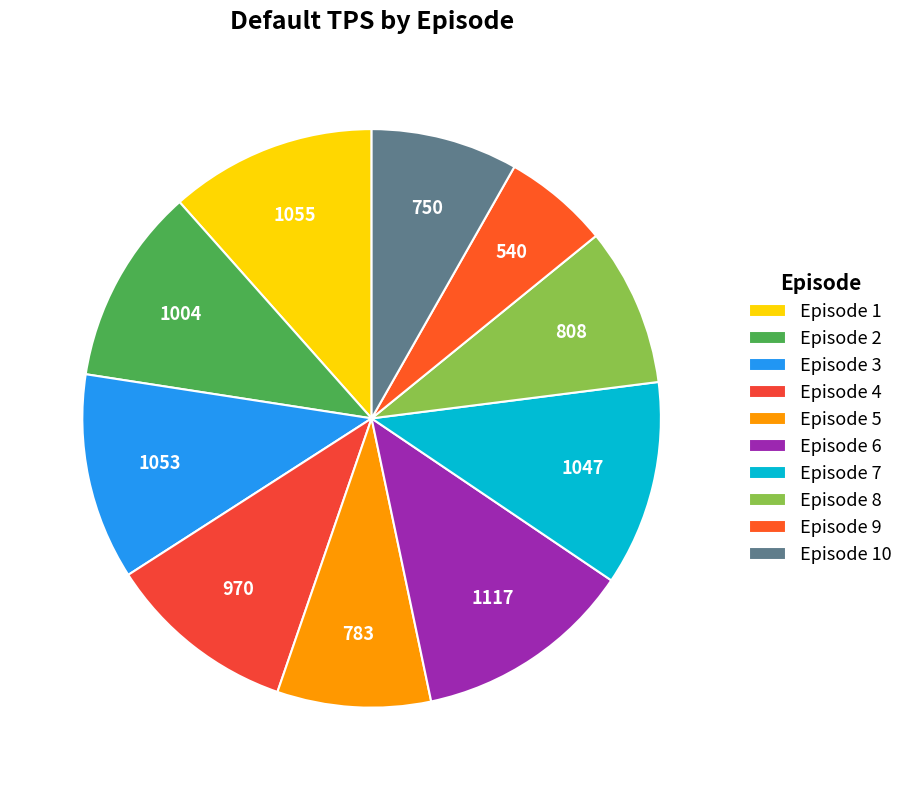

Count the number of slices in the pie.

10